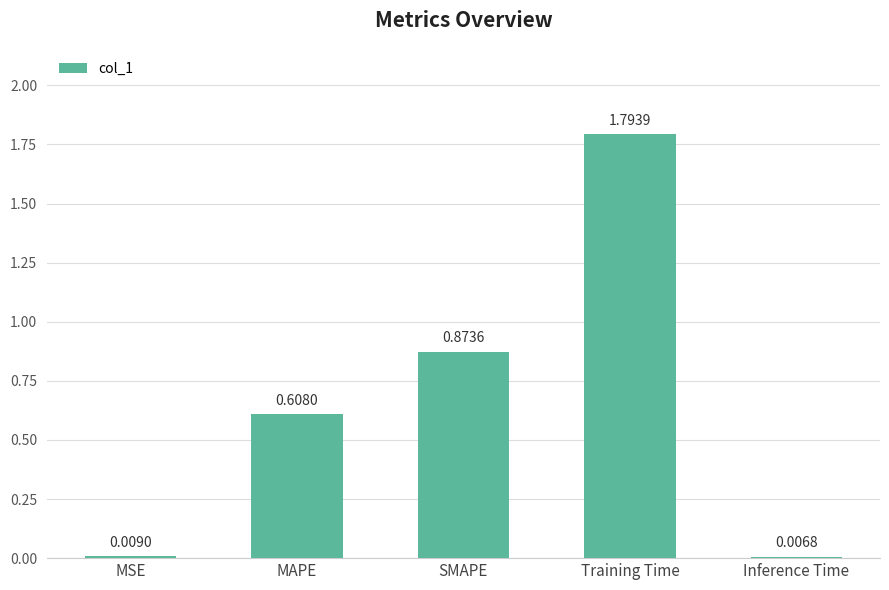

What is the difference between the maximum and minimum values?

1.8